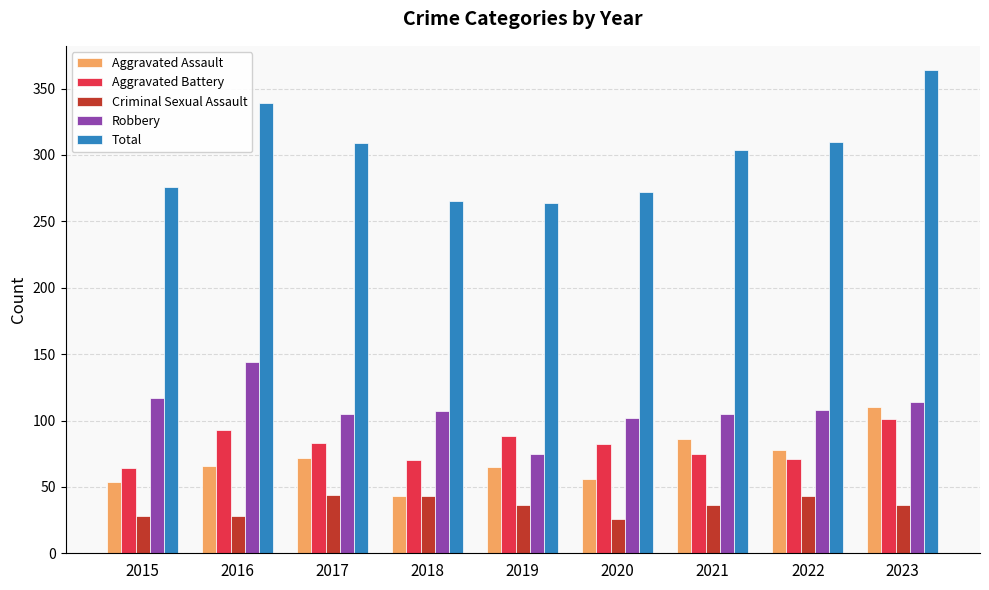

How many data points does each series have?

9